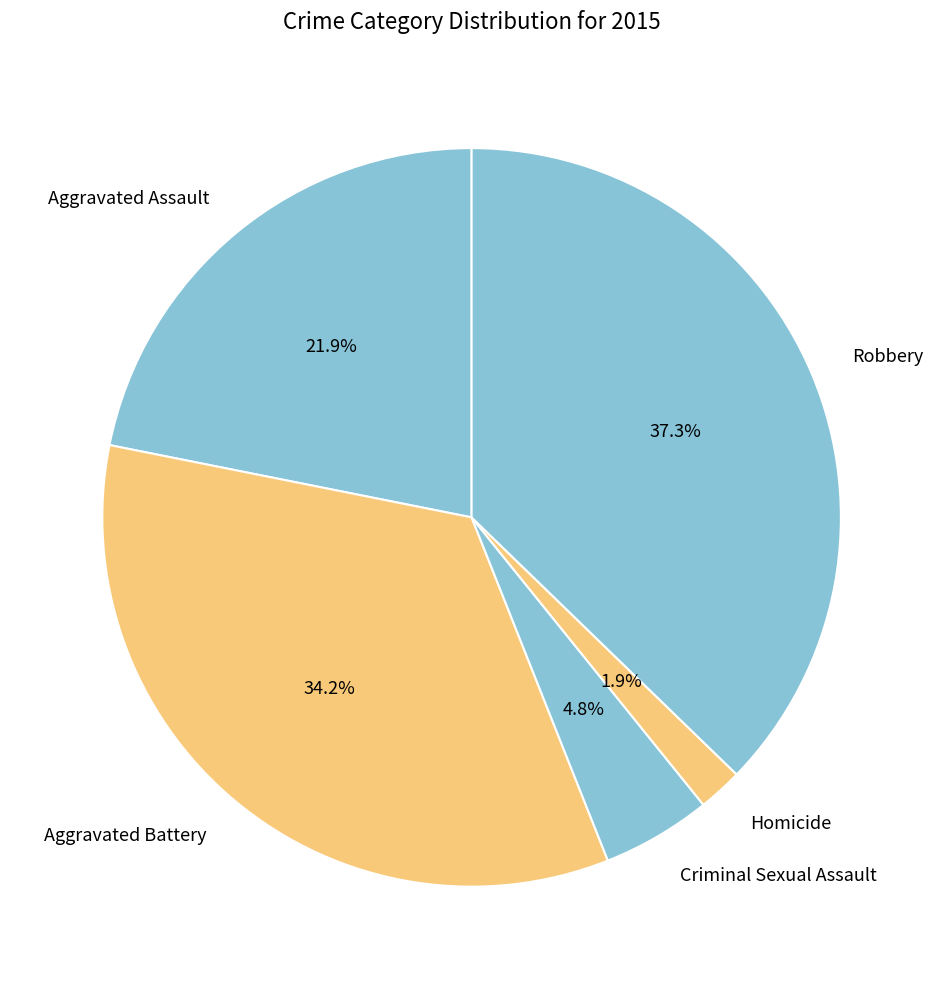

To the nearest percent, what is the average slice percentage?

20%